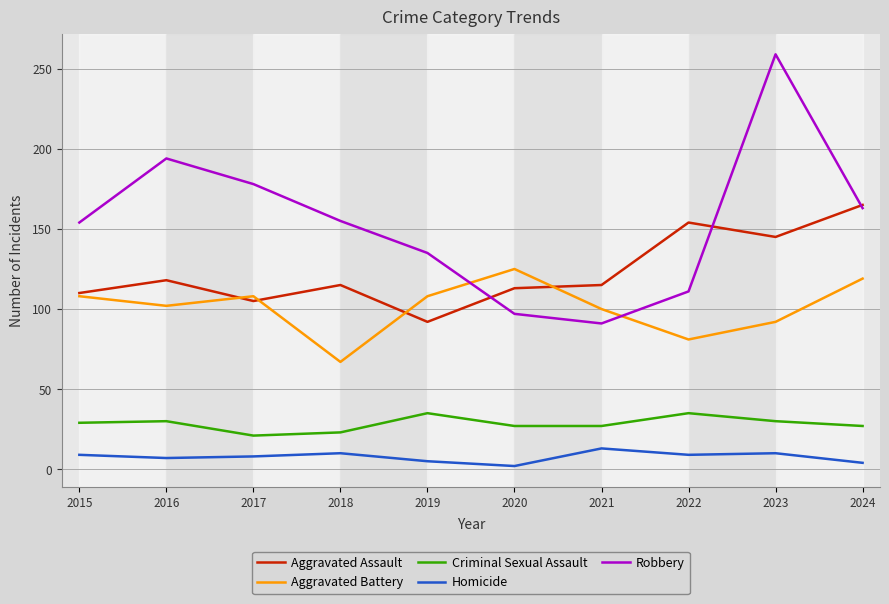

The Homicide series shows 8 at 2017. True or false?

True